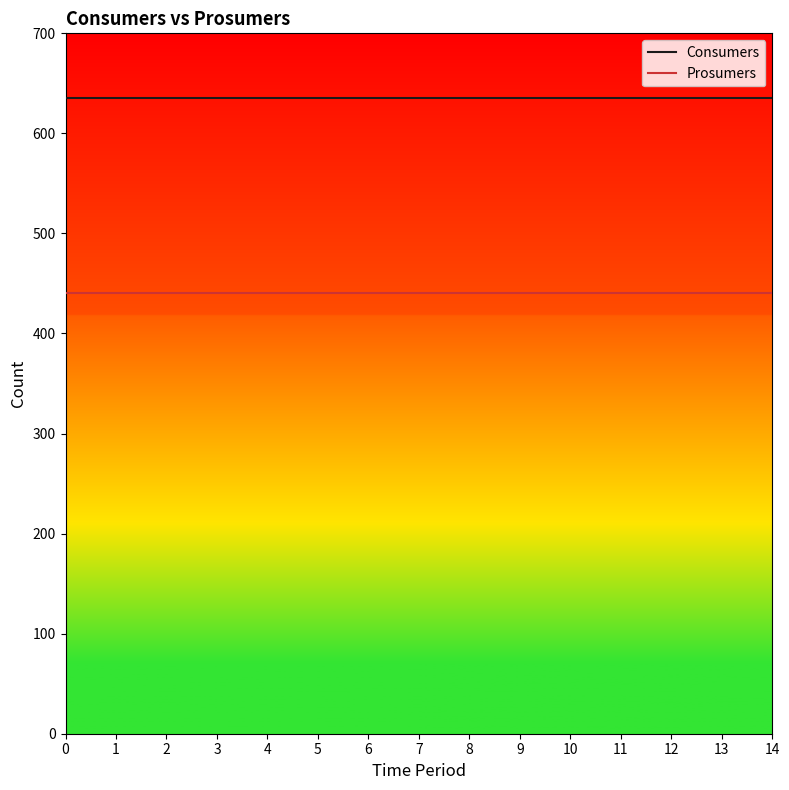

What is the greatest value displayed?

635